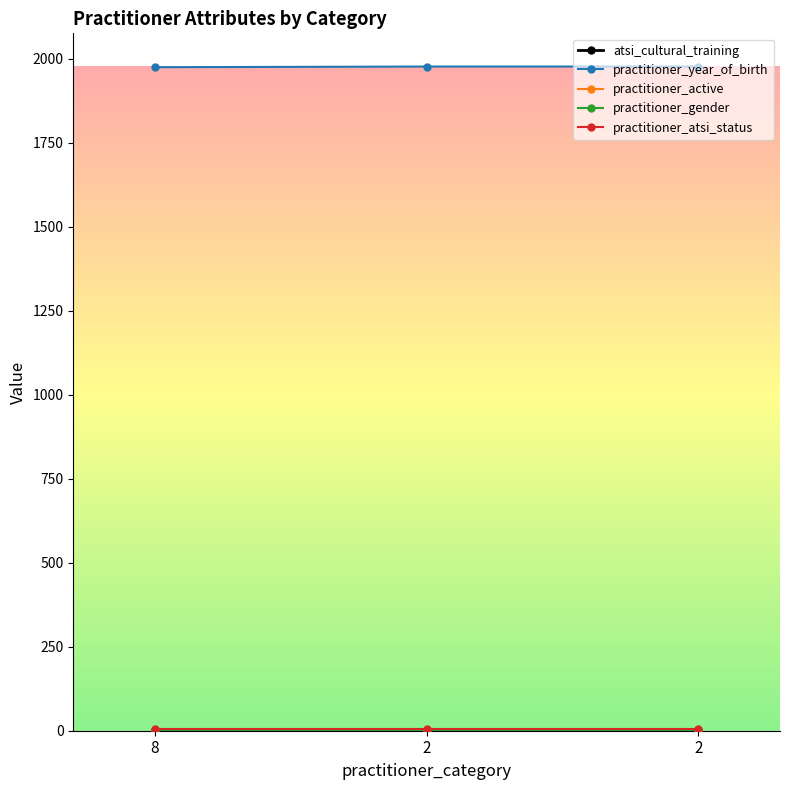

How many distinct data groups are displayed?

5